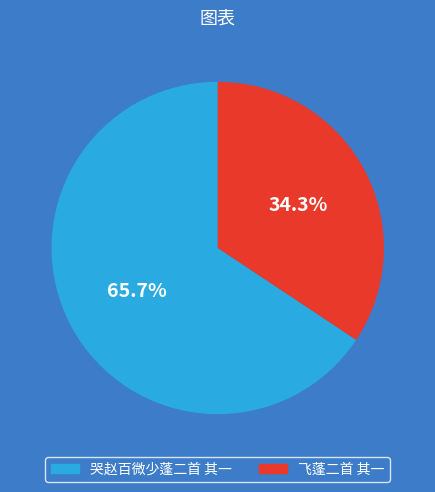

Rank the categories by value from lowest to highest.

飞蓬二首 其一, 哭赵百微少蓬二首 其一